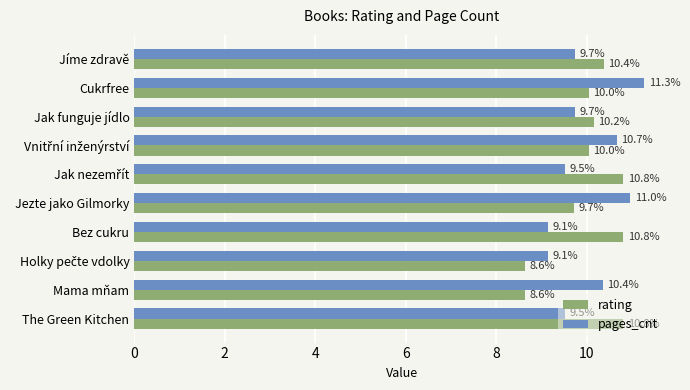

What is the maximum value for rating?

10.8